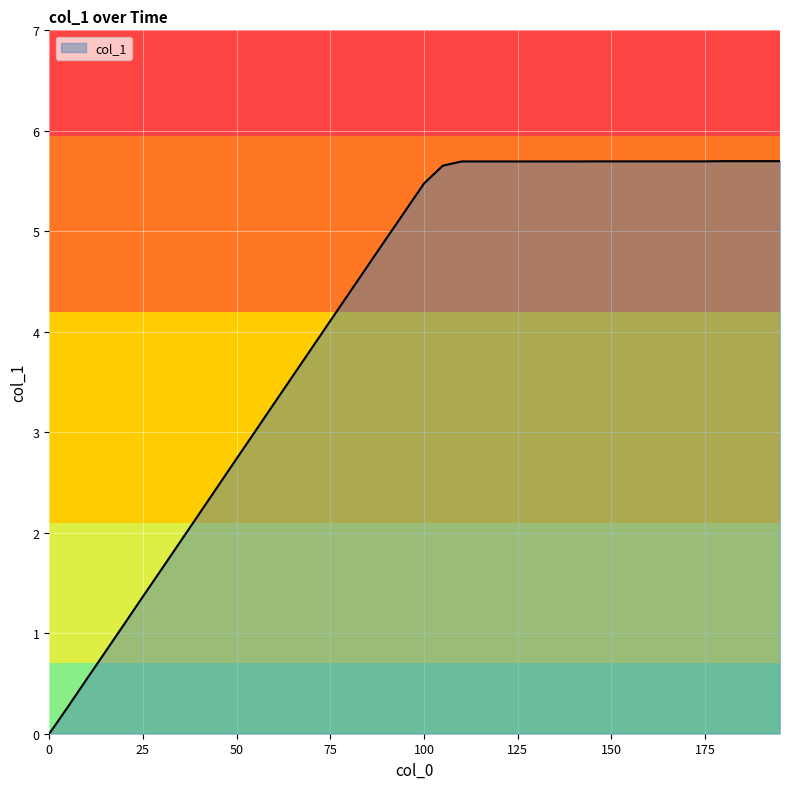

What is the difference between the maximum and minimum values?

5.7